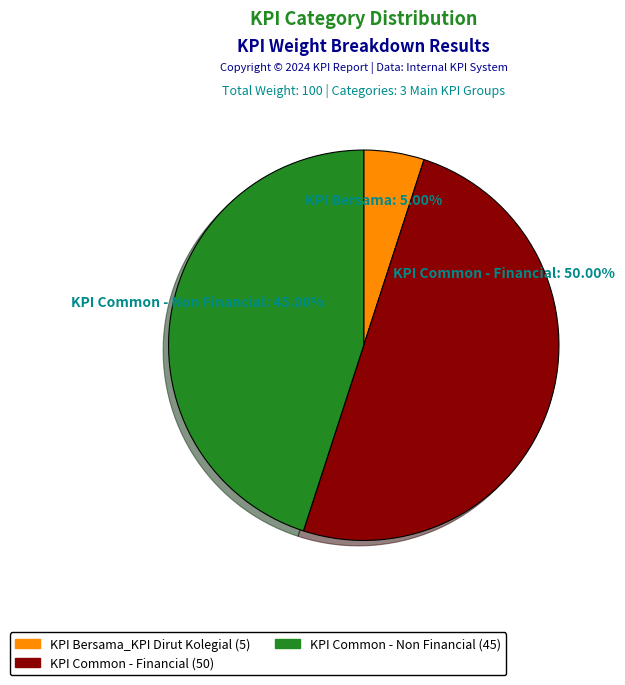

Count the number of slices in the pie.

3